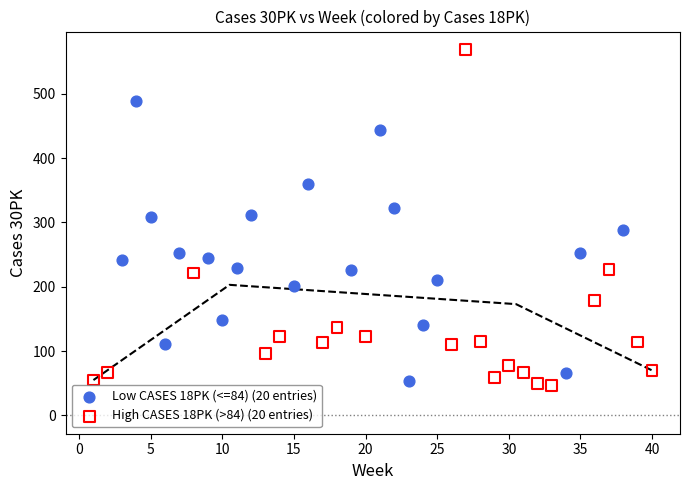

Which series contains the highest Y value?

High CASES 18PK (>84) (20 entries)